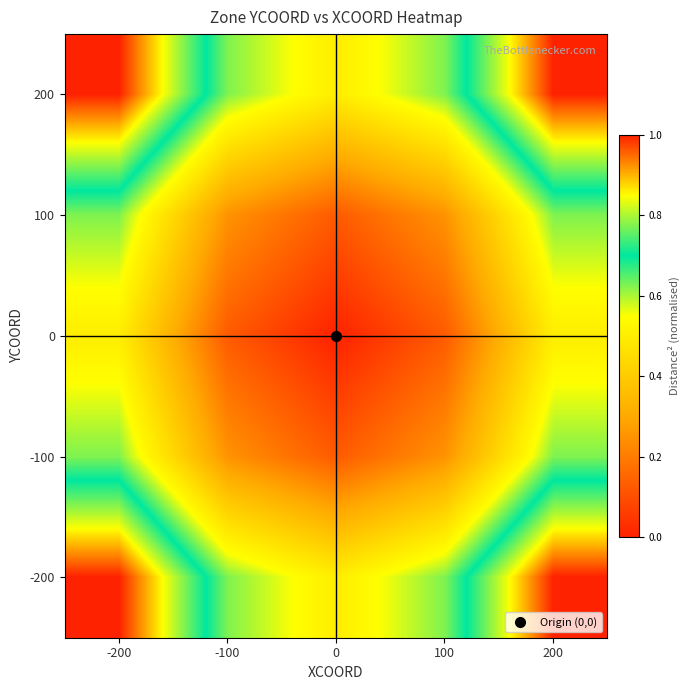

Reading left to right, what are all the values shown in this chart?

200: -200=1.0	-100=0.6	0=0.5	100=0.6	200=1.0
100: -200=0.6	-100=0.2	0=0.1	100=0.2	200=0.6
0: -200=0.5	-100=0.1	0=0.0	100=0.1	200=0.5
-100: -200=0.6	-100=0.2	0=0.1	100=0.2	200=0.6
-200: -200=1.0	-100=0.6	0=0.5	100=0.6	200=1.0